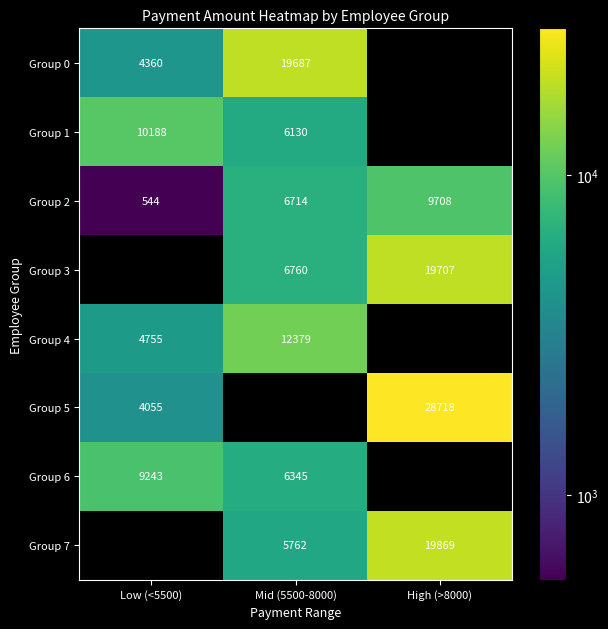

The value of Group 6 at Low (<5500) is 14047.0. True or false?

False